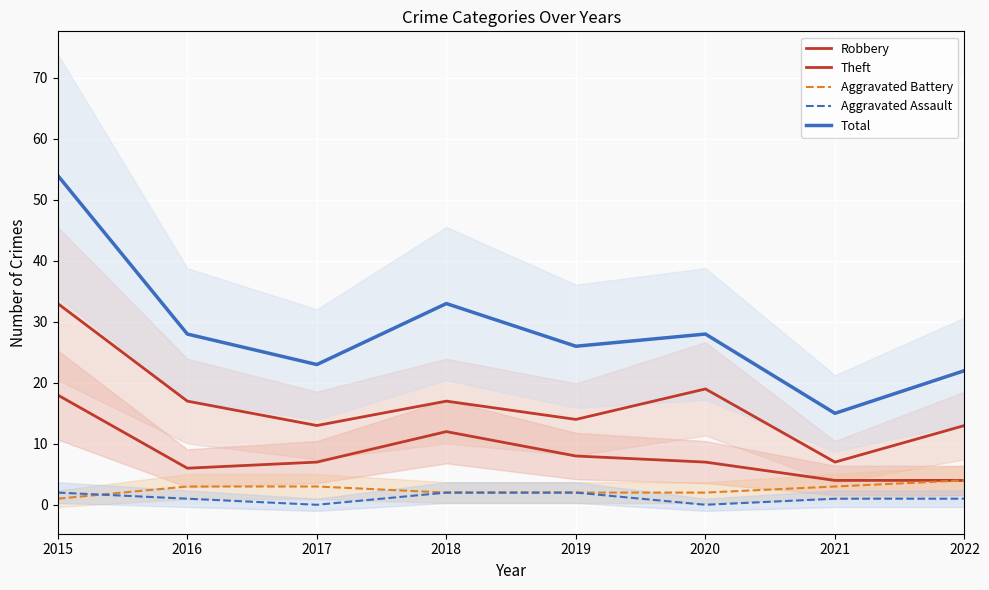

True or false: Robbery and Theft intersect in this chart.

False